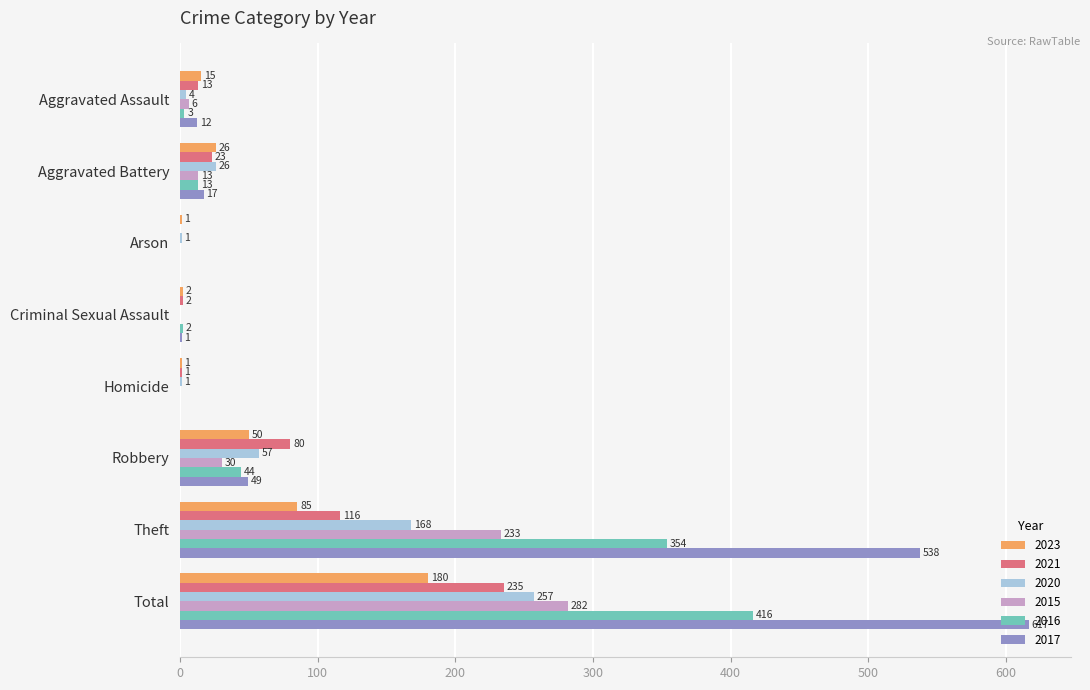

What is the greatest value displayed?

617